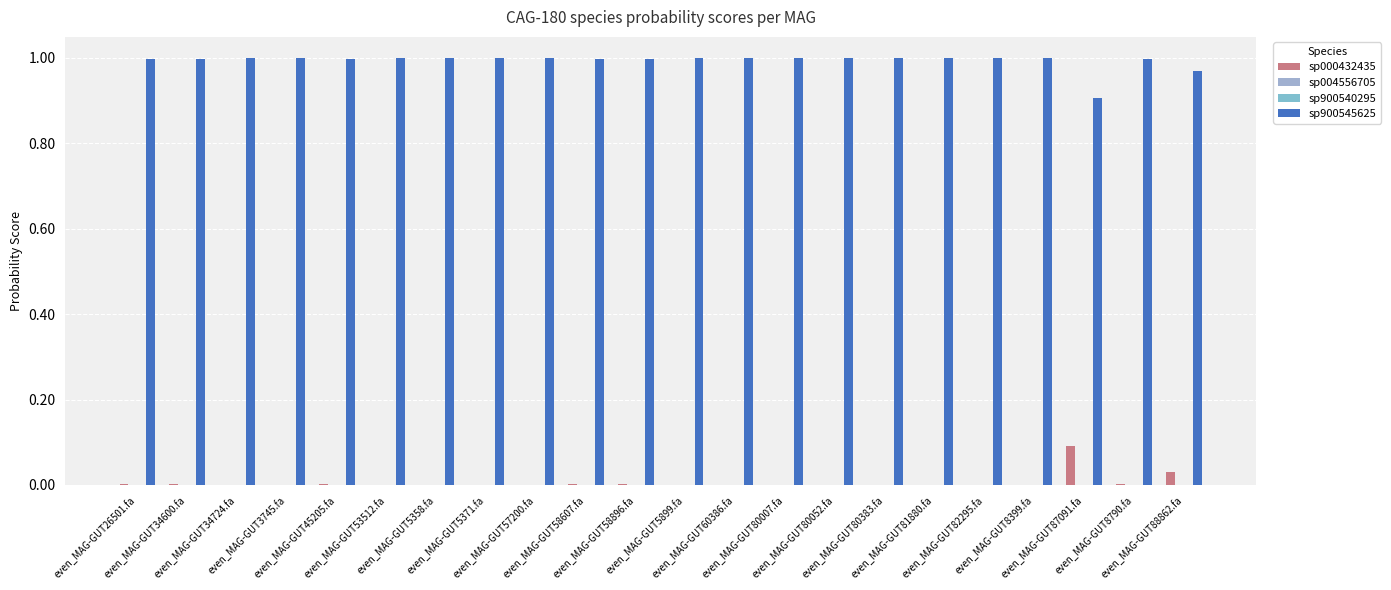

Which series has the widest spread of values?

sp900545625